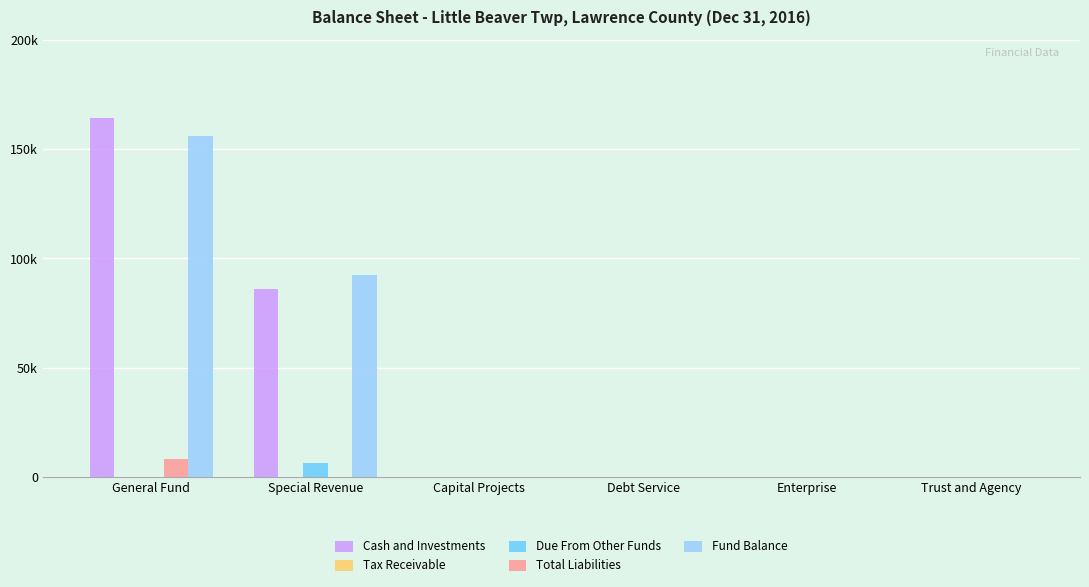

At which label does Fund Balance reach its peak?

General Fund